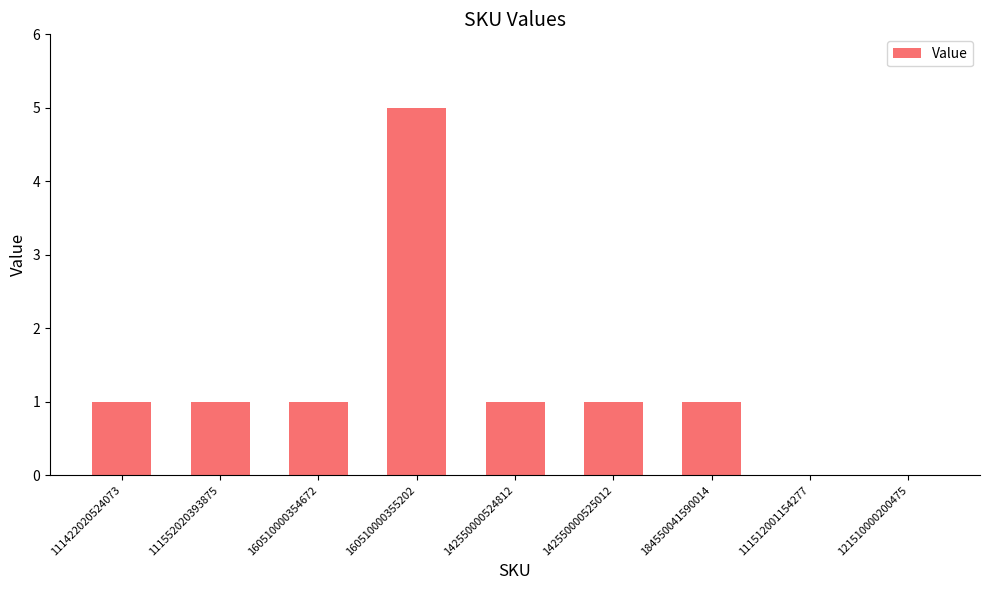

The value at 160510000354672 is 0. True or false?

False